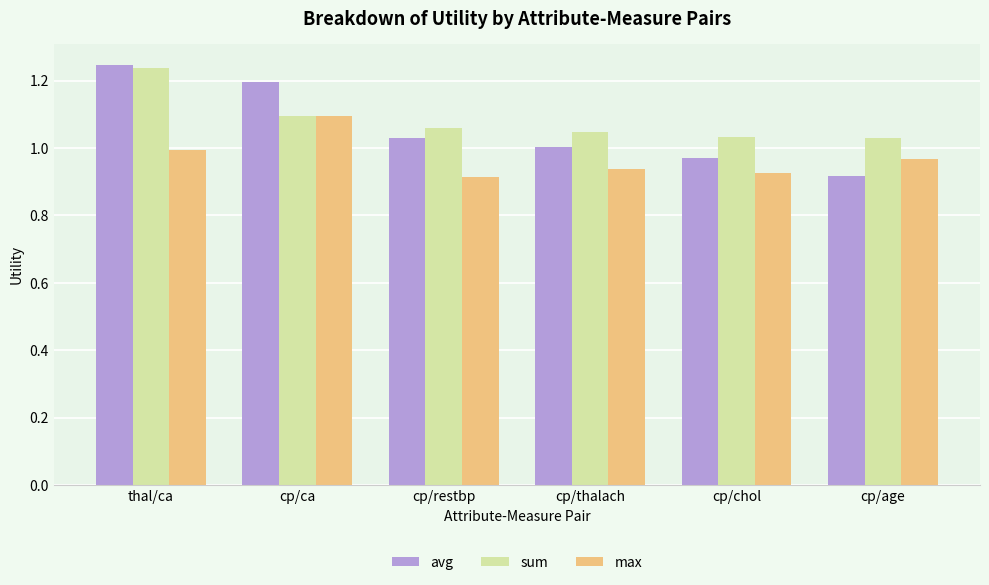

How many sum values are between 1 and 2?

6